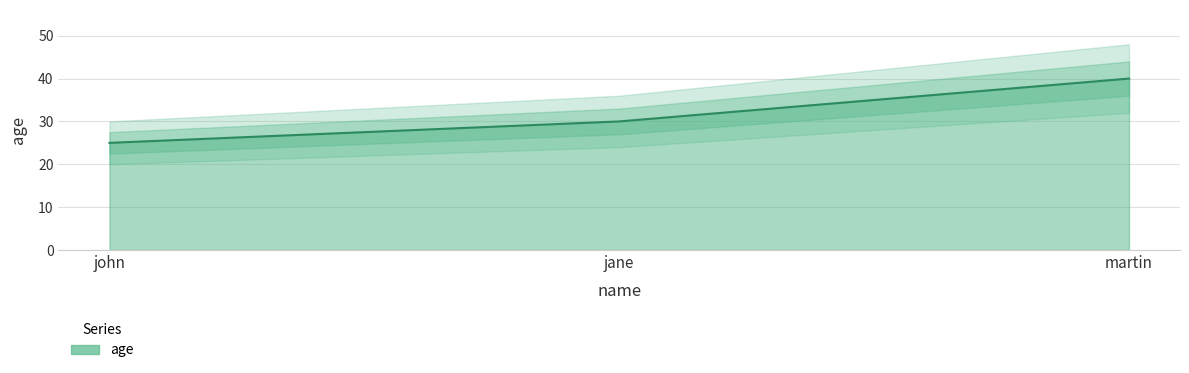

At which category does the chart reach its minimum across all series?

john